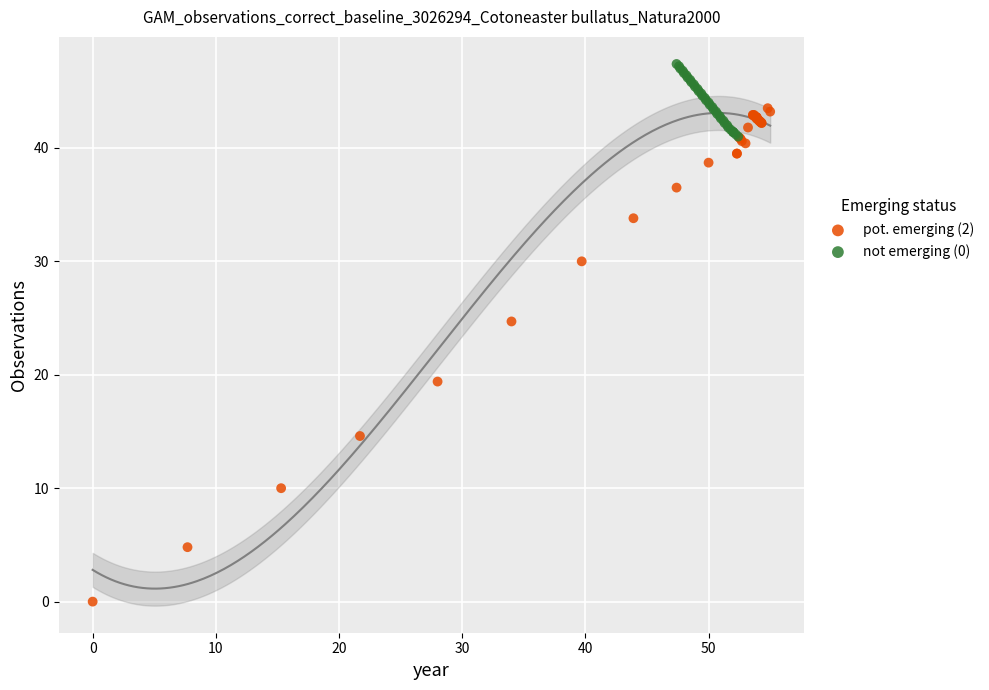

Which series has the largest Y range (max minus min)?

pot. emerging (2)